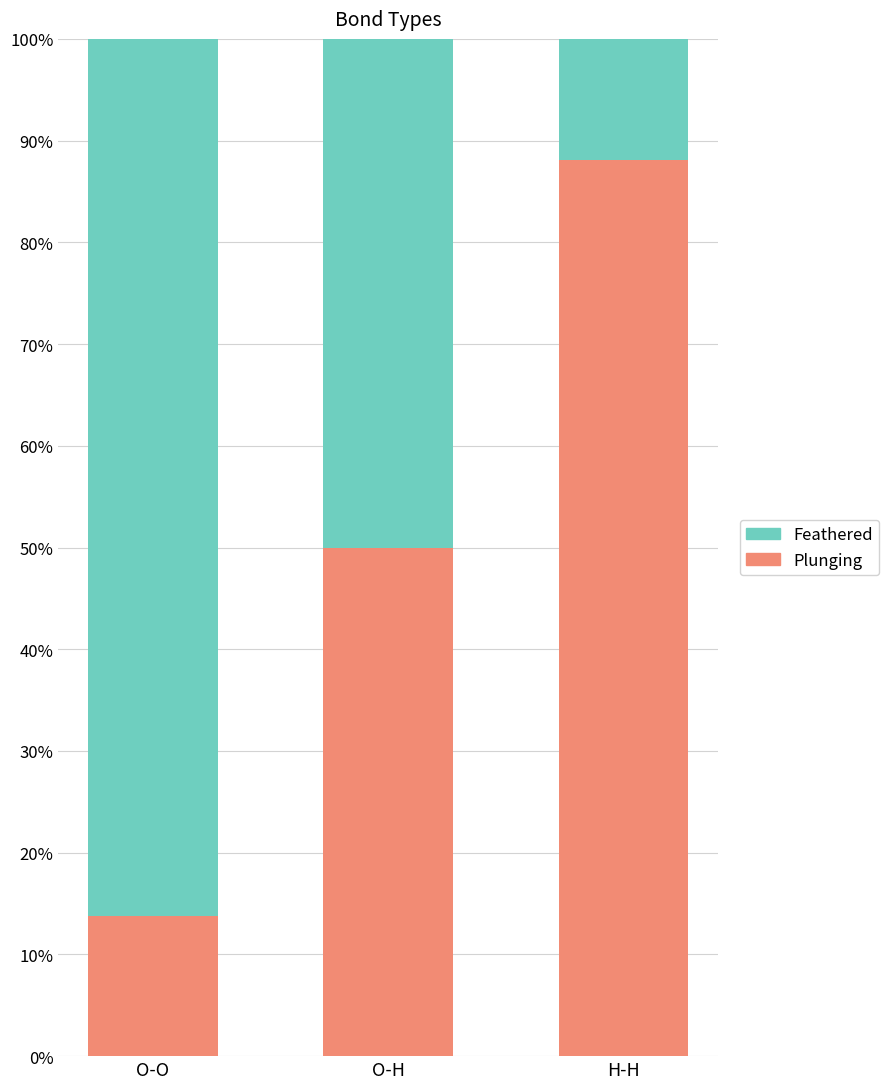

What is the difference between the maximum and minimum values in the Plunging series?

74.3